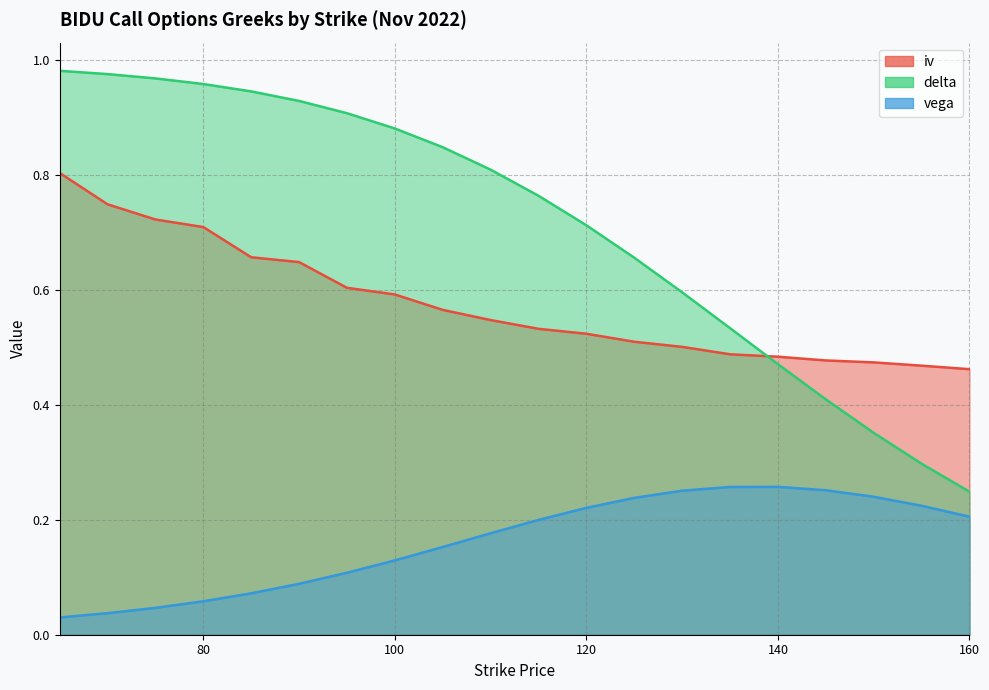

What is the difference between the highest and lowest values at 115?

0.6